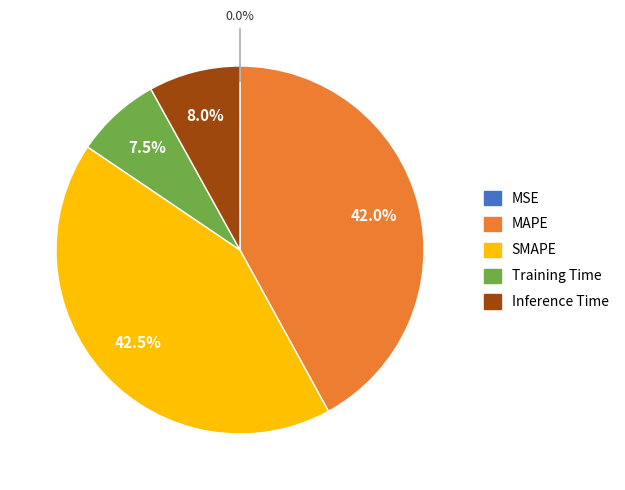

How much of the chart is everything except Inference Time?

92.0%